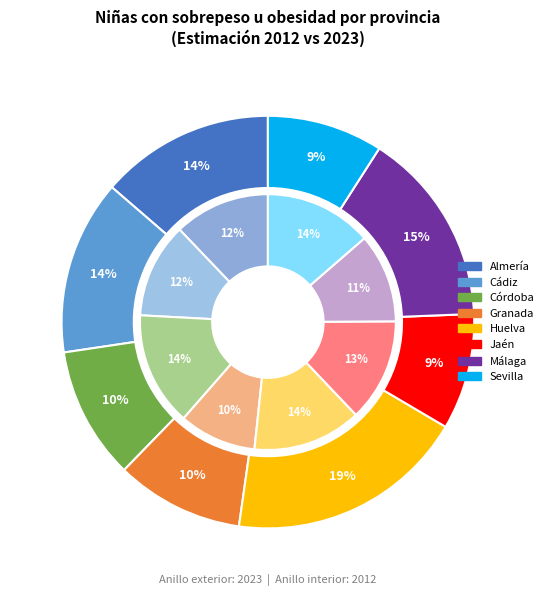

To the nearest percent, what portion does Huelva represent?

19%